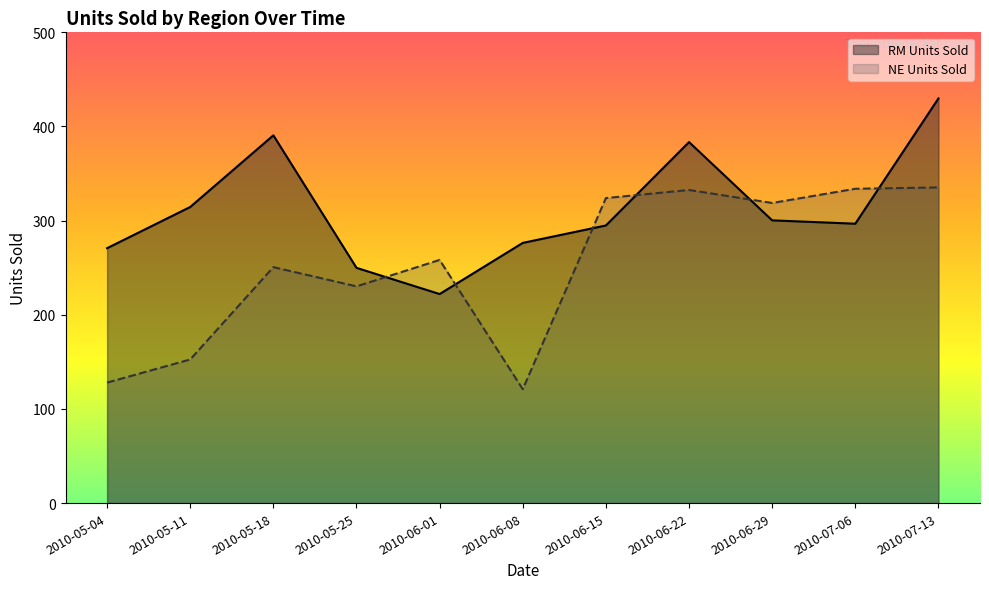

Which series ends up on top after the final intersection of RM Units Sold and NE Units Sold?

RM Units Sold